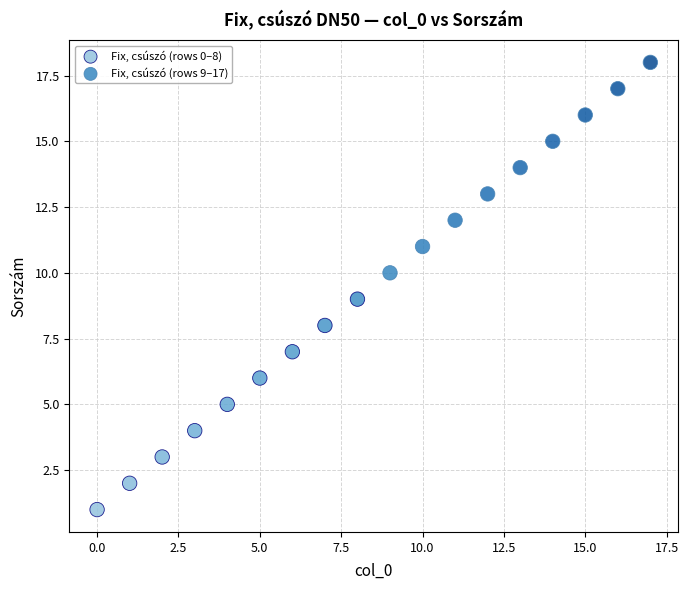

Which series contains the highest Y value?

Fix, csúszó (rows 9–17)